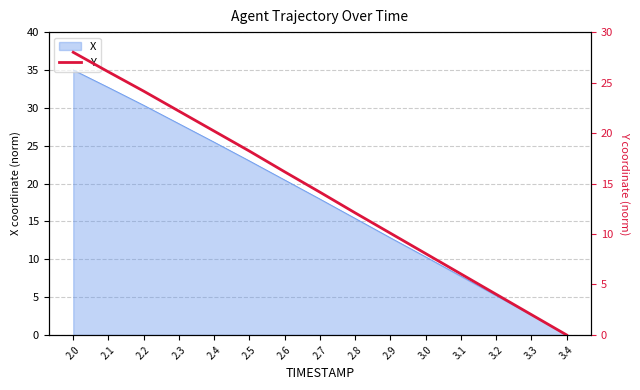

Which has a higher value, 3.1 or 2.4?

2.4